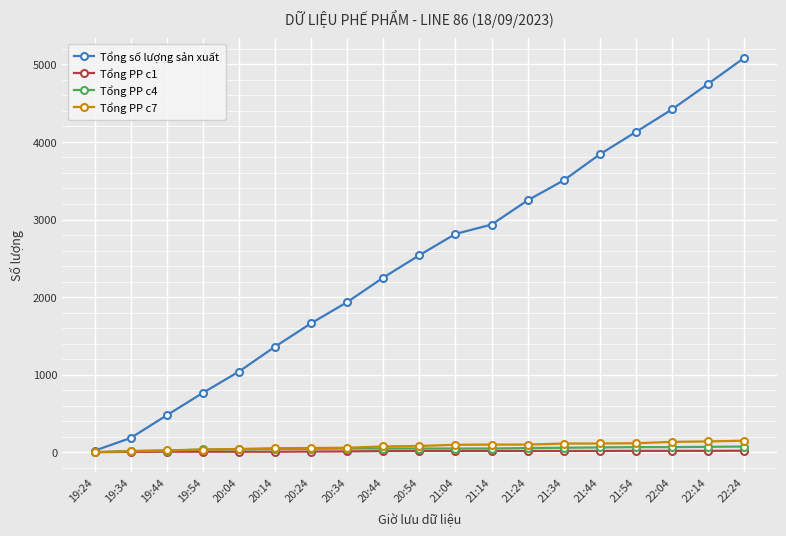

Which series changed the most between 19:34 and 21:04?

Tổng số lượng sản xuất